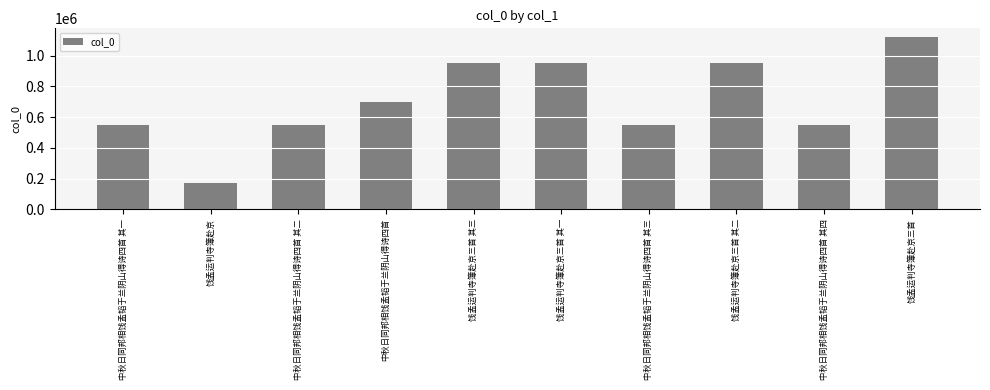

What is the difference between the values at 饯孟运判寺簿赴京三首 其一 and 中秋日同邦相饯孟韬于兰阴山得诗四首 其三?

405717